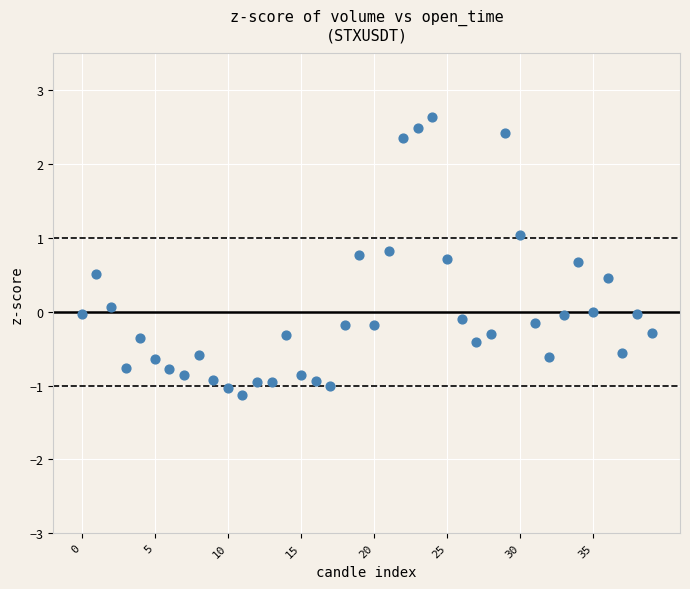

What is the range of Y values (max minus min)?

3.8